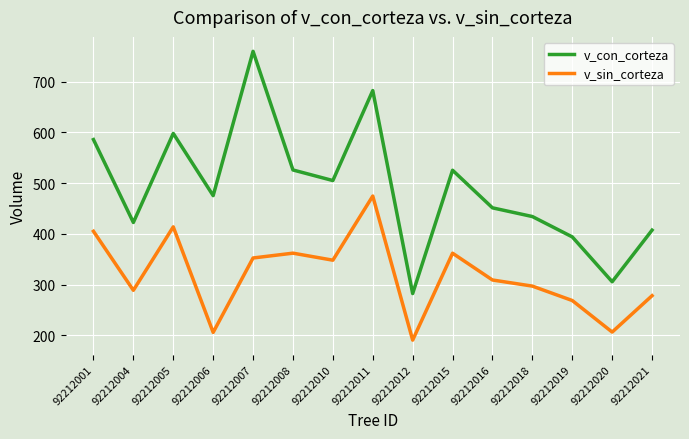

What is the sum of all v_sin_corteza values?

4761.0